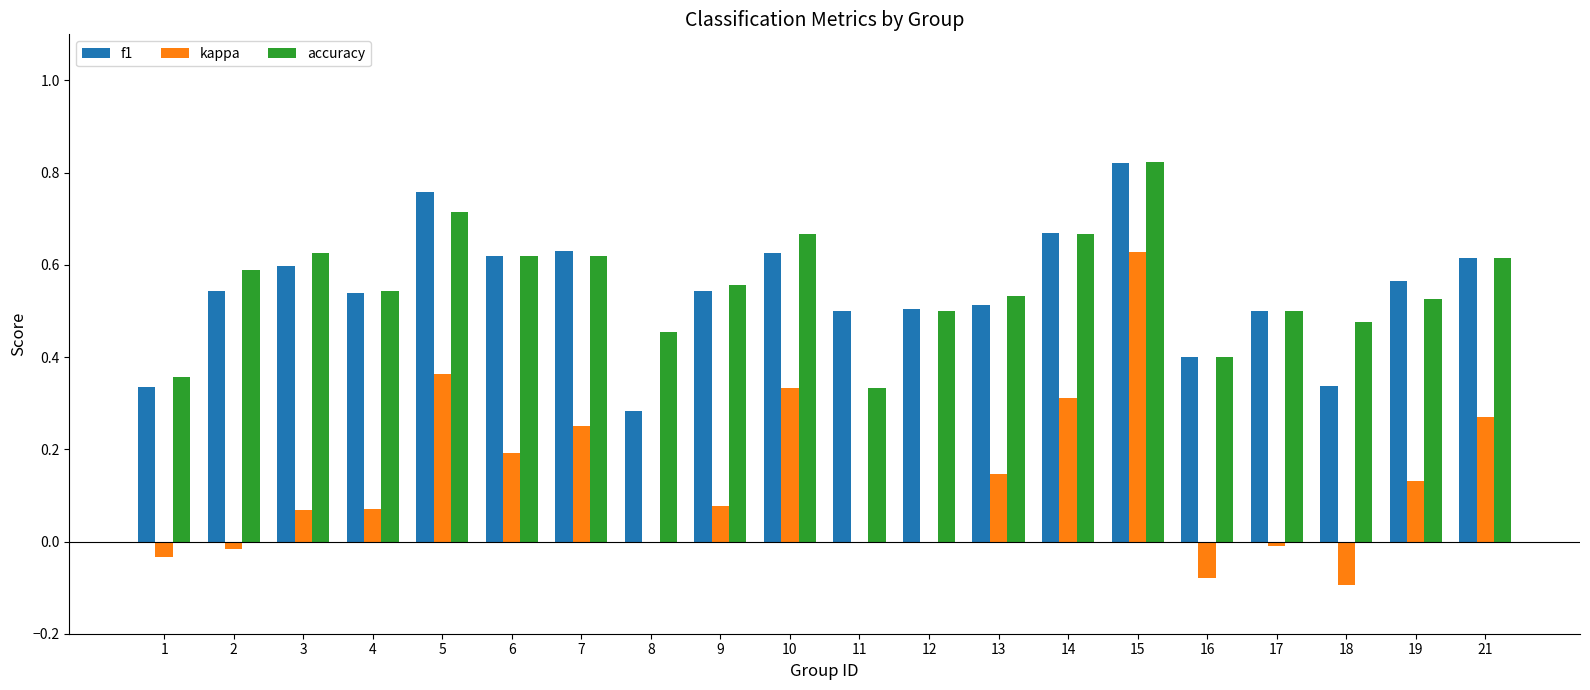

Is the value of accuracy at 5 greater than the value of kappa at 1?

Yes